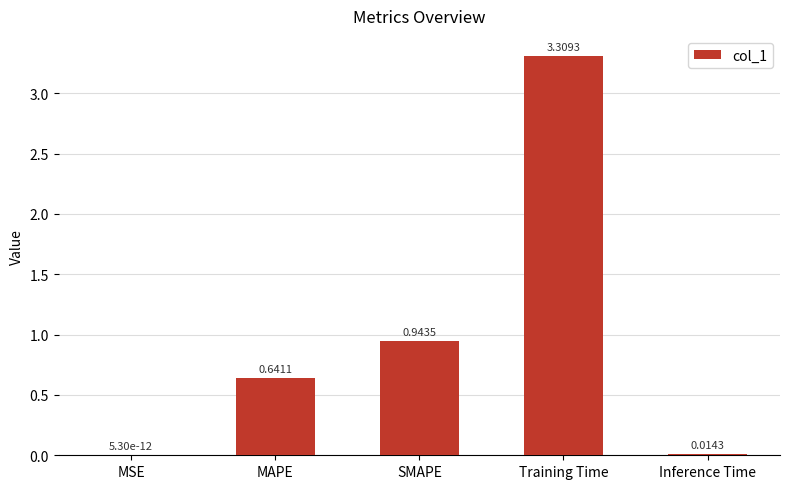

At which category does the chart reach its peak across all series?

Training Time